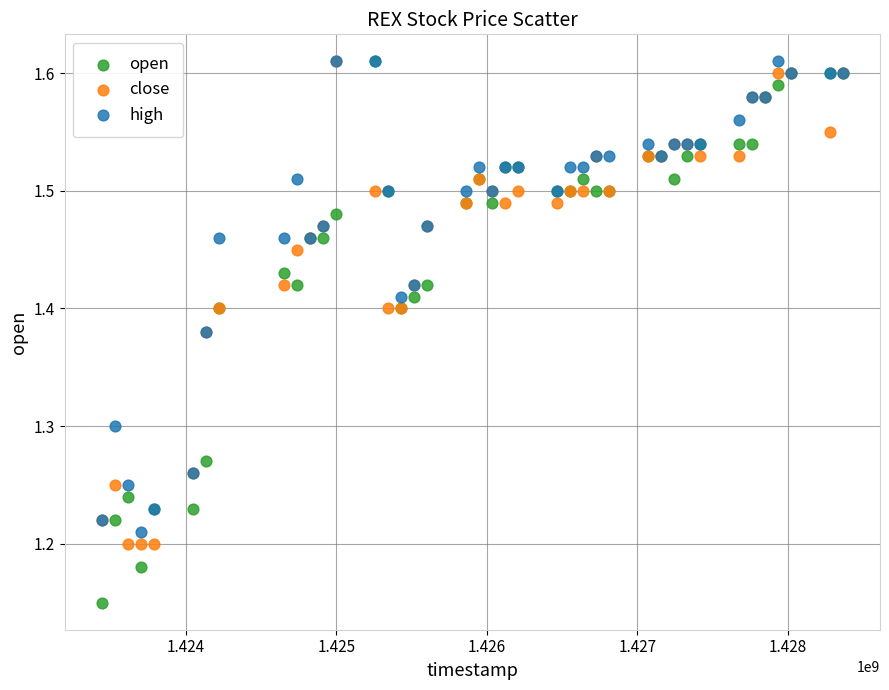

What are all the series names shown in the legend?

open, close, high